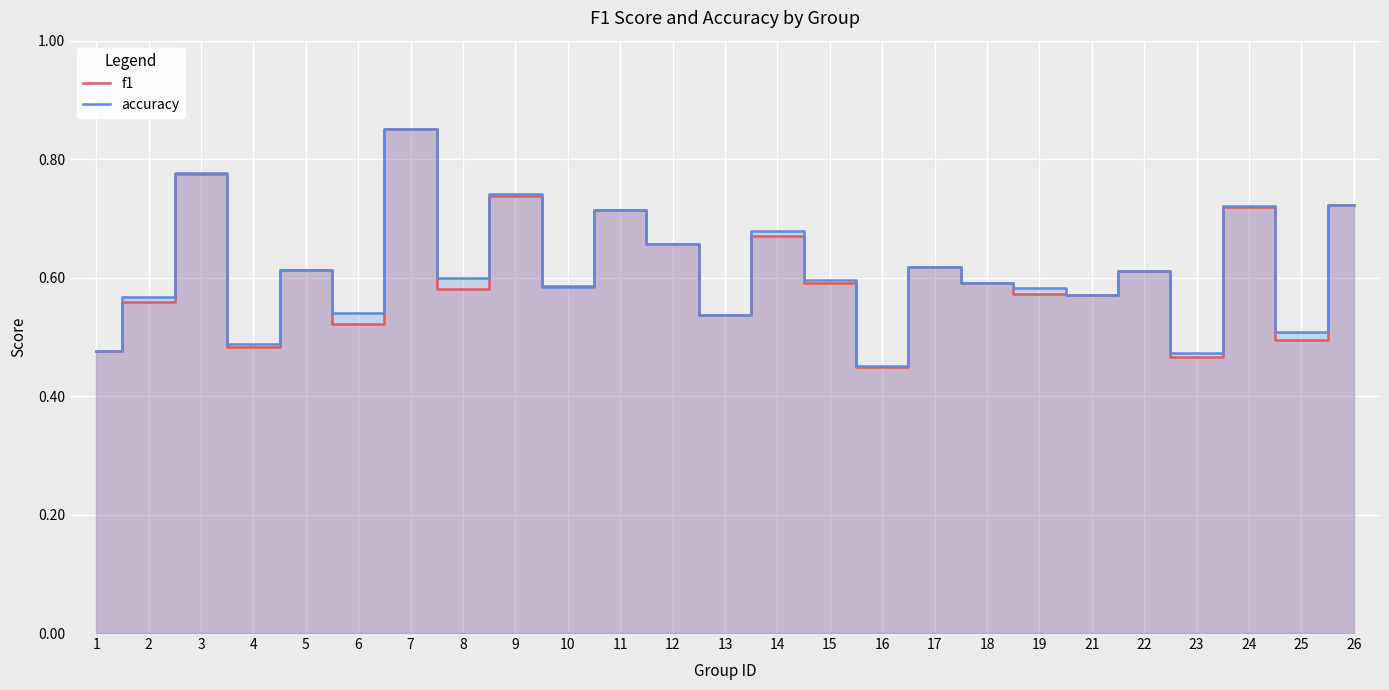

What is the difference between the maximum and second lowest values in the accuracy series?

0.4